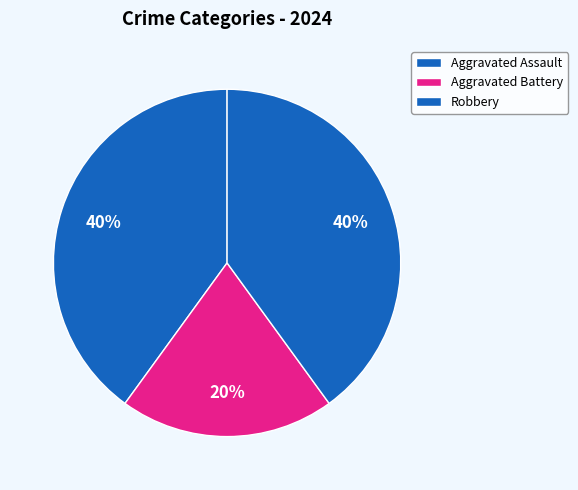

Does any single category account for the majority?

No